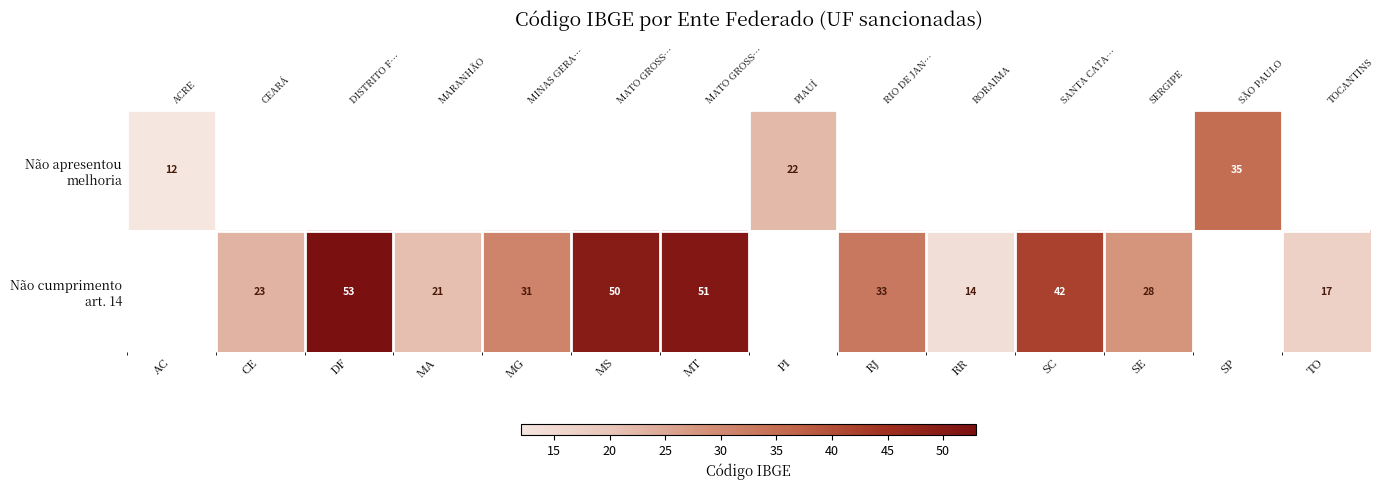

Read the Não cumprimento art. 14 value at SE.

28.0